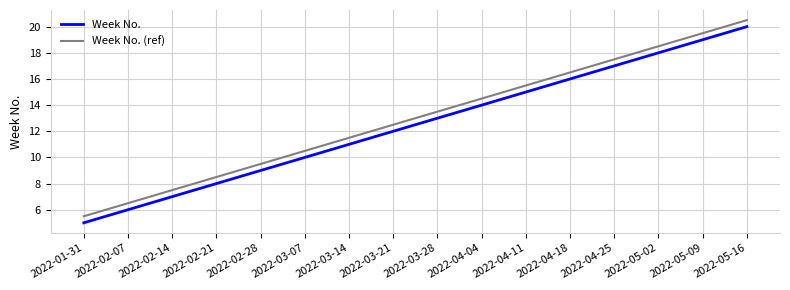

What are all the series names shown in the legend?

Week No., Week No. (ref)